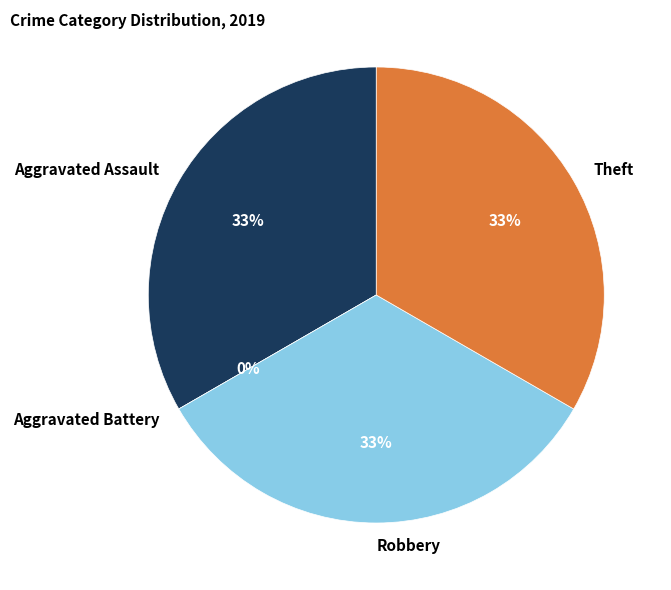

Which category has the smallest portion of the pie?

Aggravated Battery